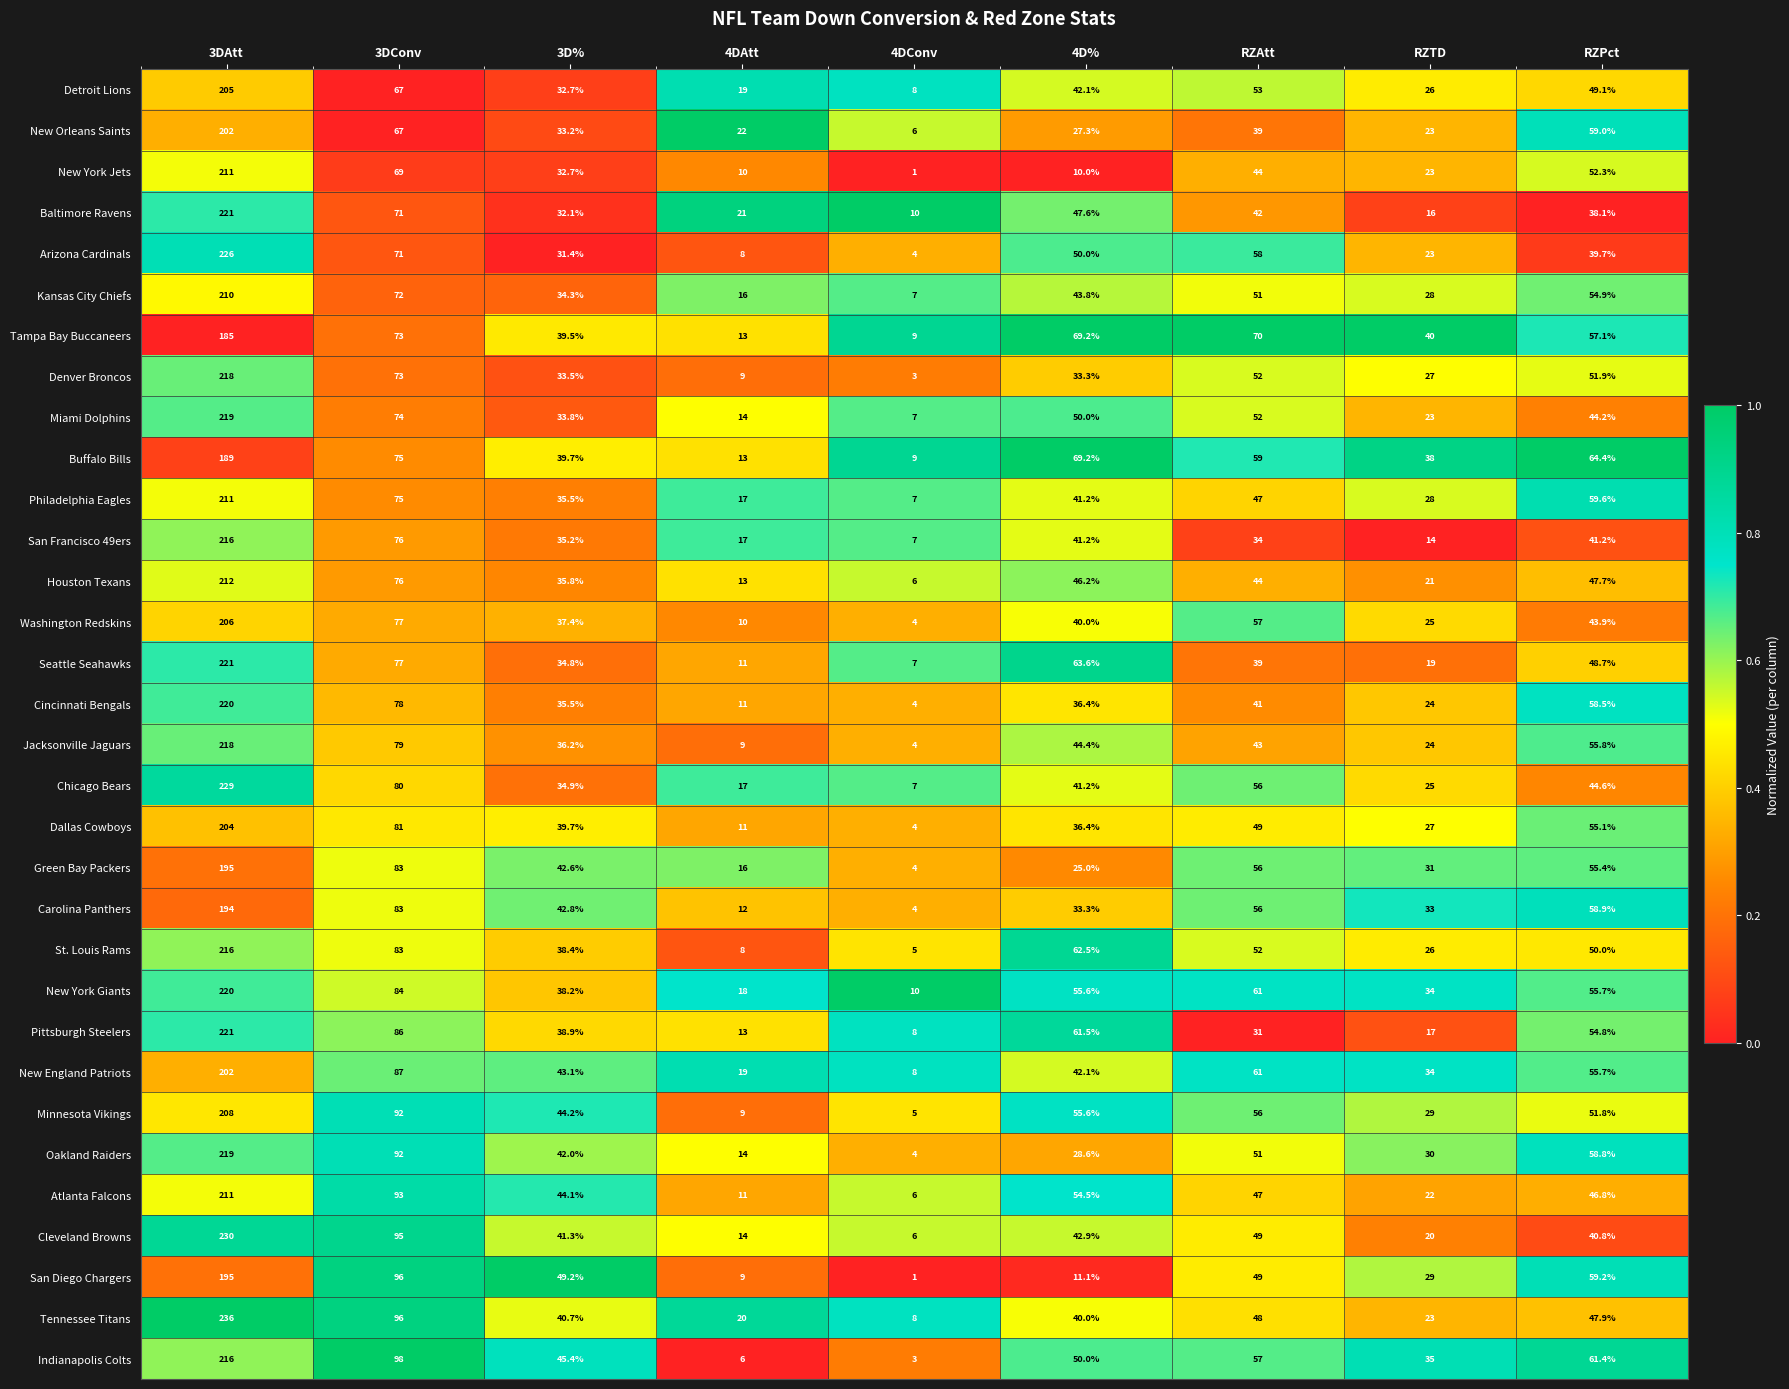

What is the difference between the maximum and minimum values in the Seattle Seahawks series?

214.0